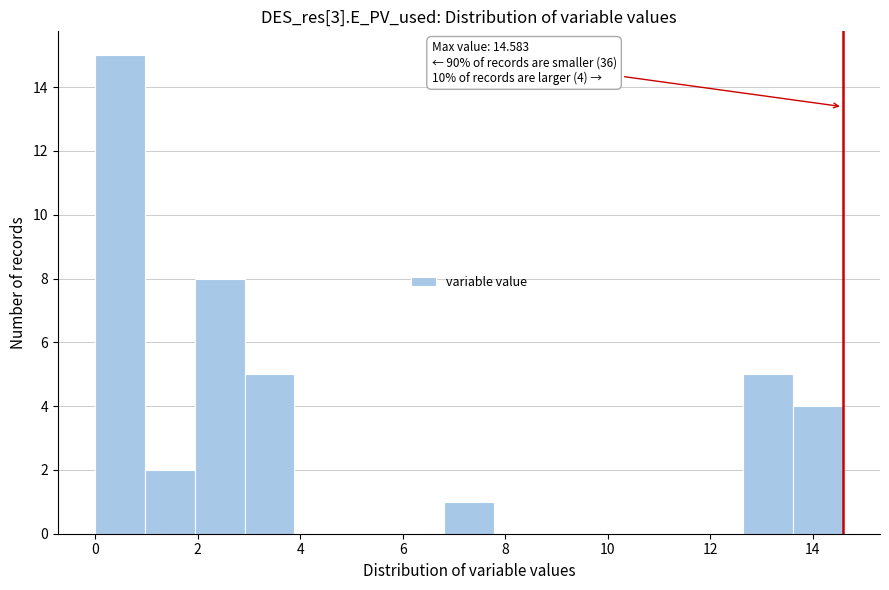

Over which range of the x-axis is the bar tallest?

0.0 to 1.0